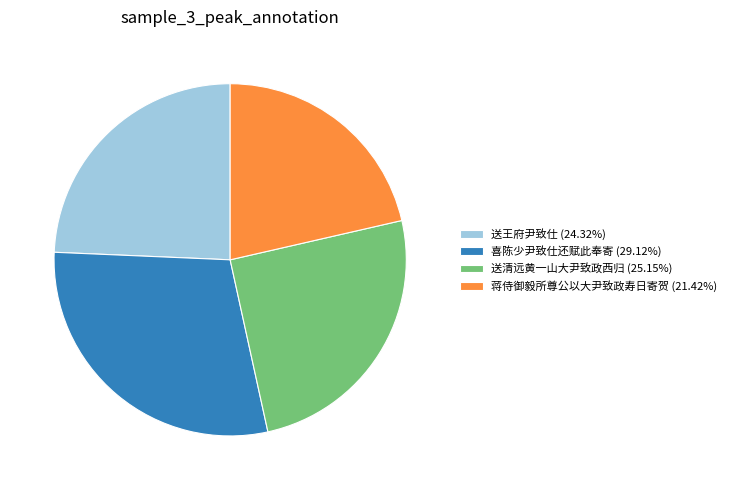

Is there any slice that represents more than half of the pie?

No